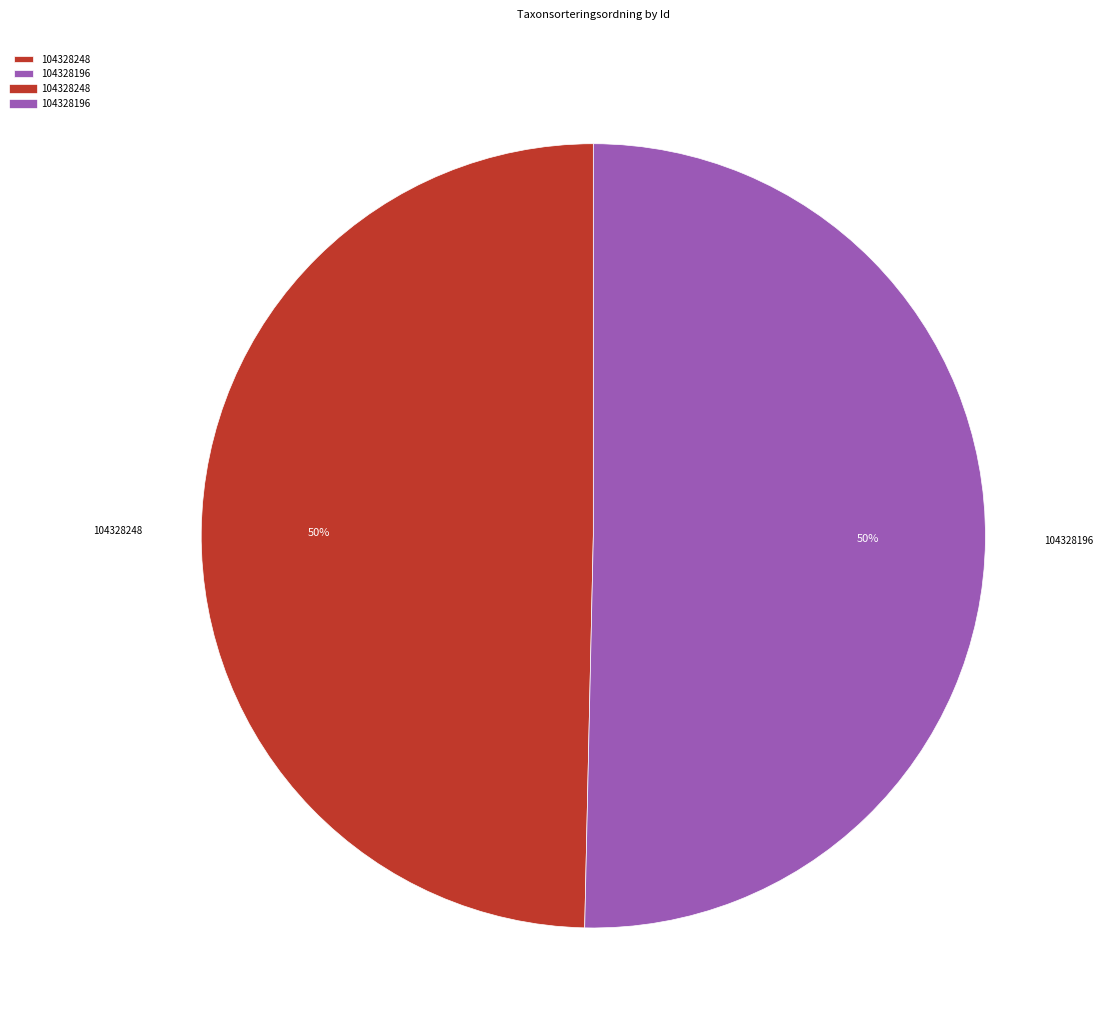

Which has a higher value, 104328196 or 104328248?

104328196